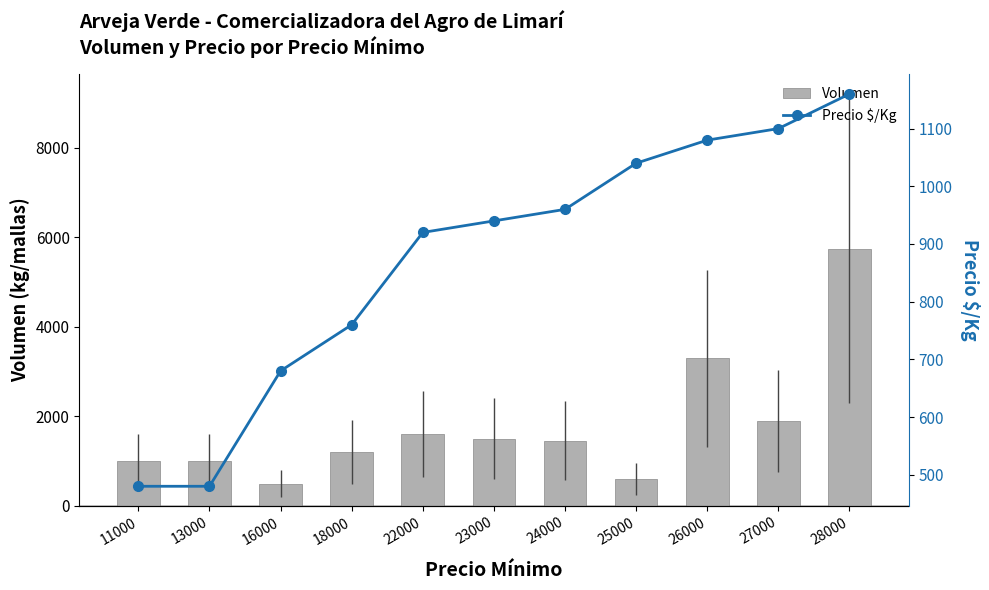

What is the value of the Precio $/Kg bar at the 5th from the left?

920